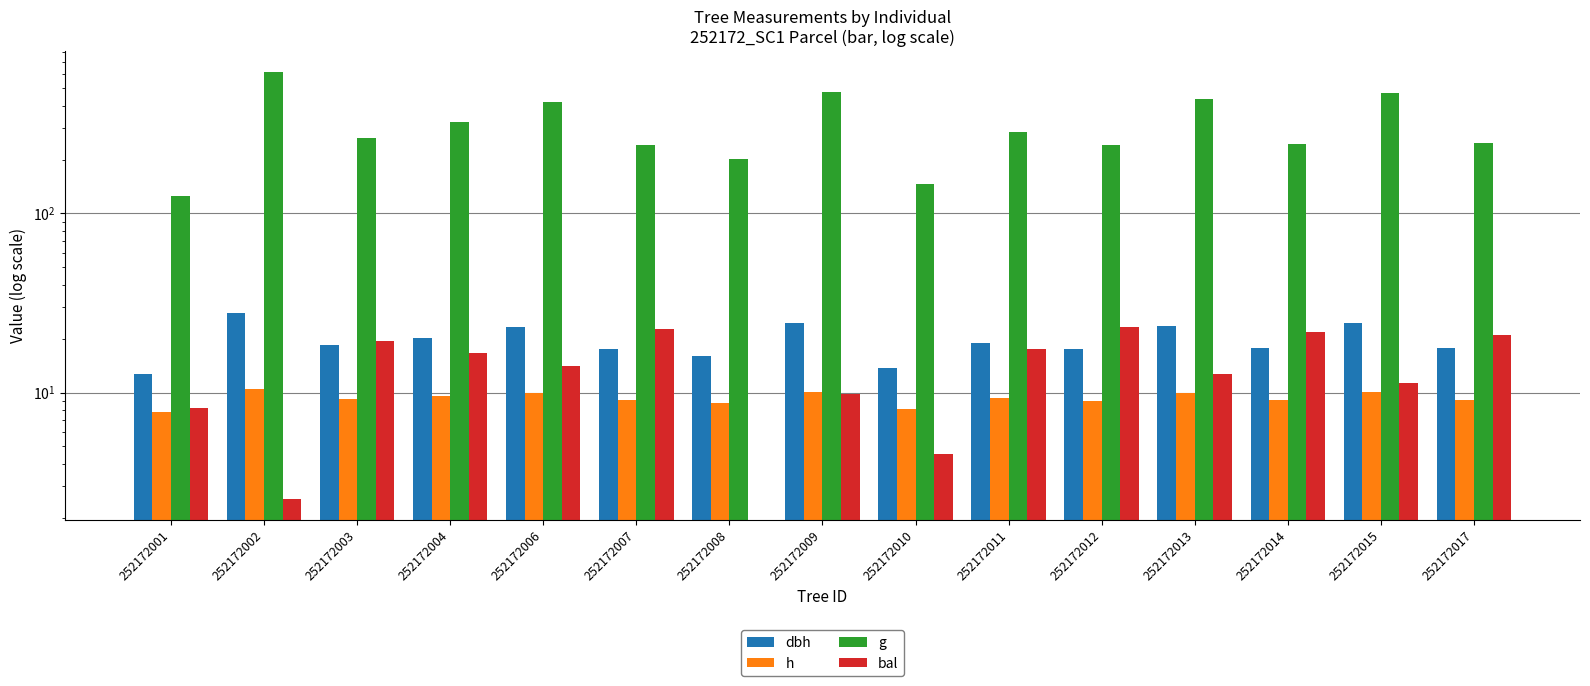

Which category has the lowest value in the h series?

252172001